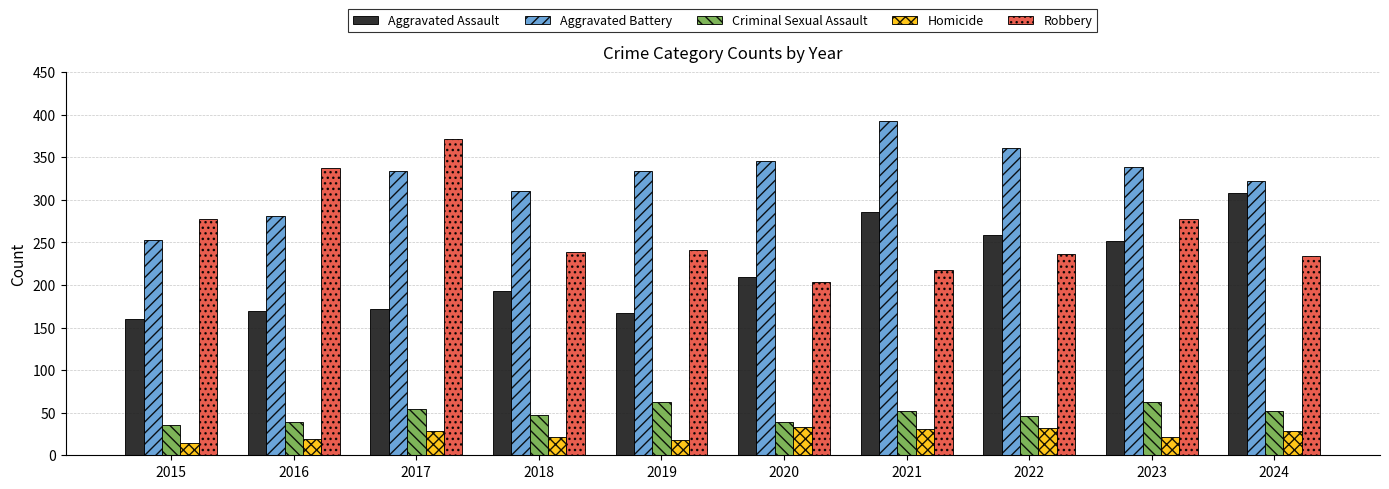

How many groups of bars are there?

10